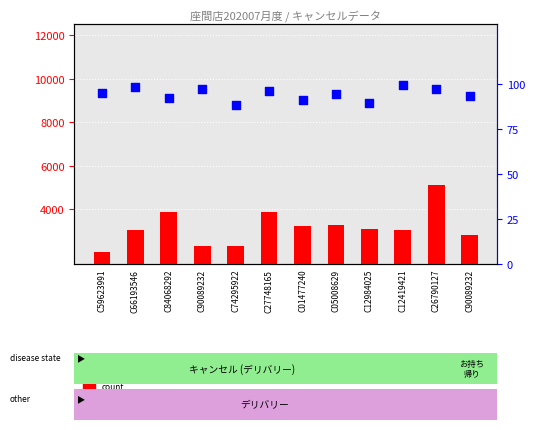

At how many categories does at least one series exceed 1320?

12